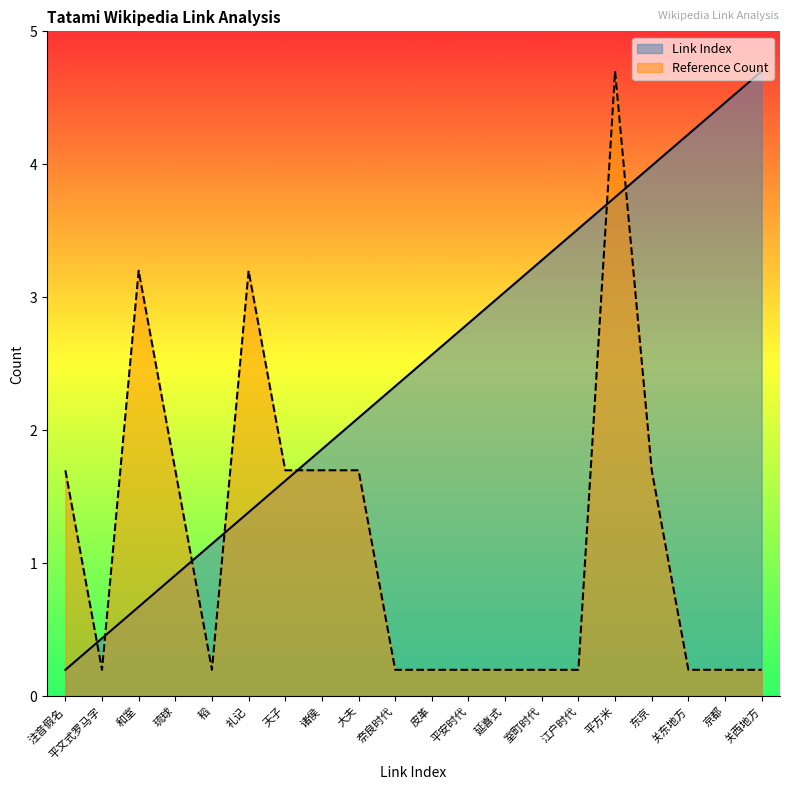

How many lines are shown in the chart?

2